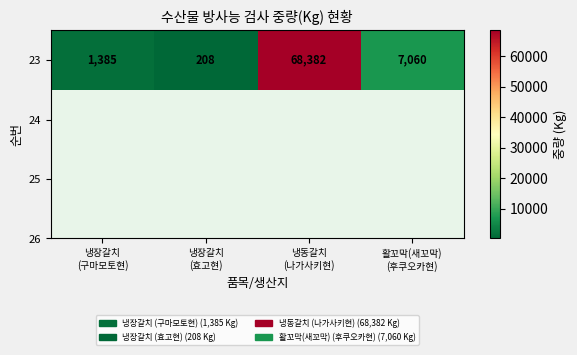

Approximately how many times larger is the value at 냉동갈치
(나가사키현) compared to 냉장갈치
(효고현)?

328.8